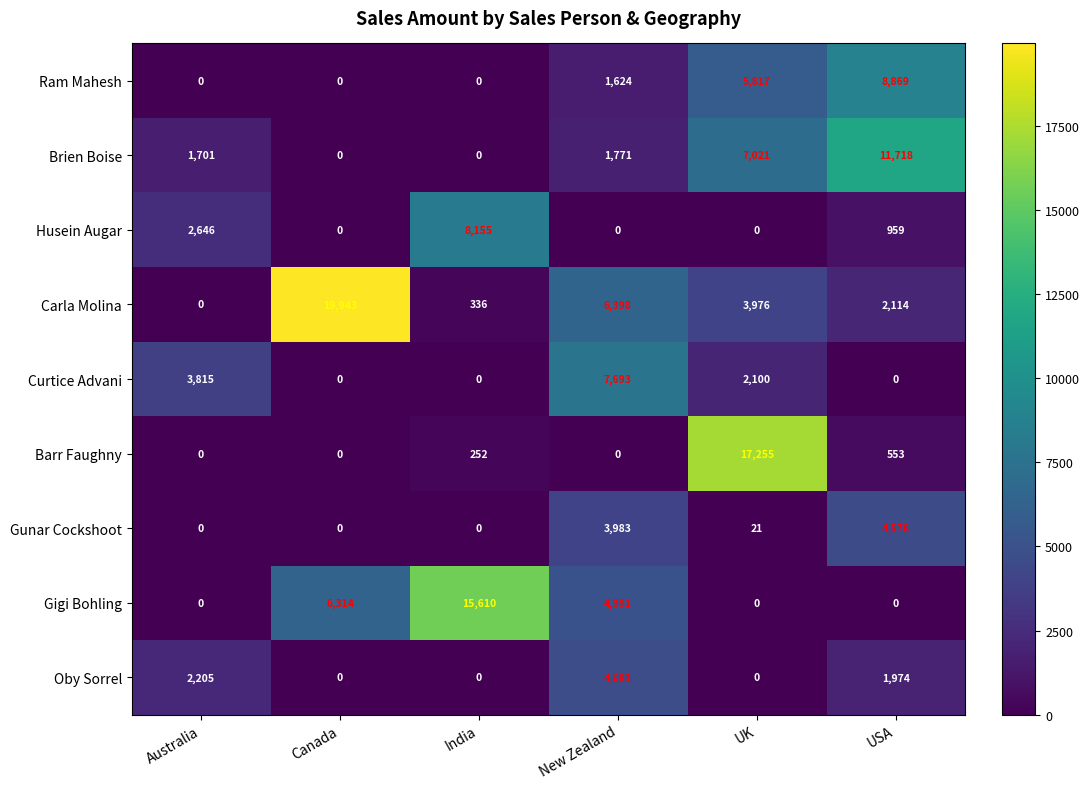

Which label corresponds to the largest value in the chart?

Canada